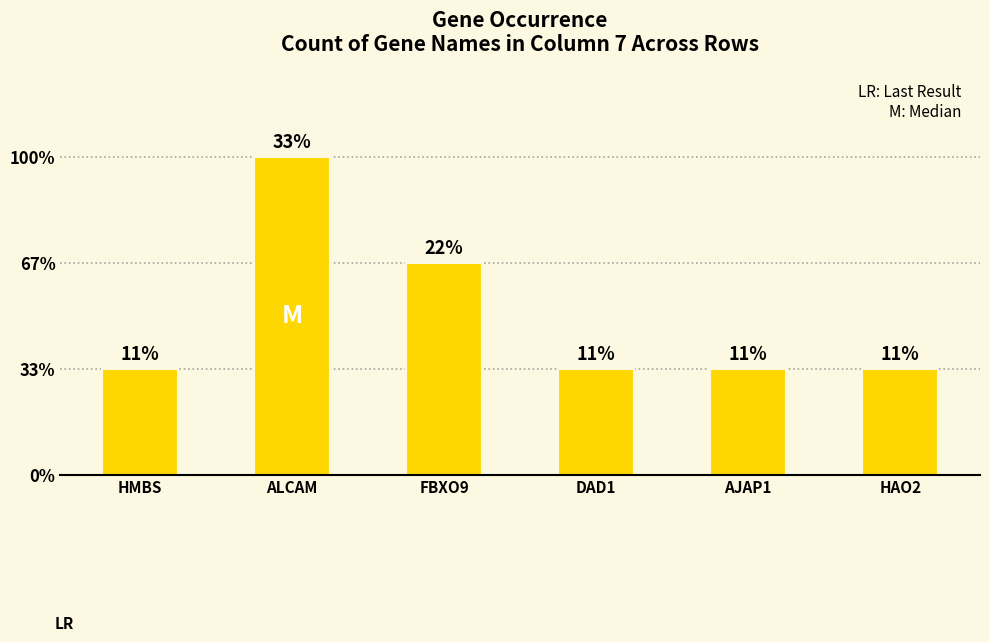

What is the sum of the values at AJAP1 and ALCAM?

4